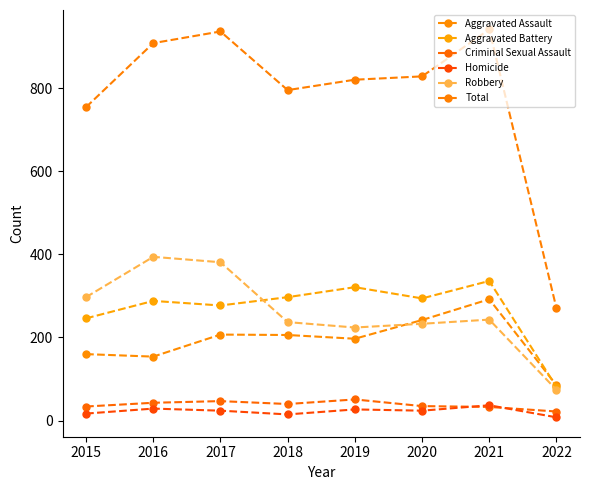

How many lines are shown in the chart?

6